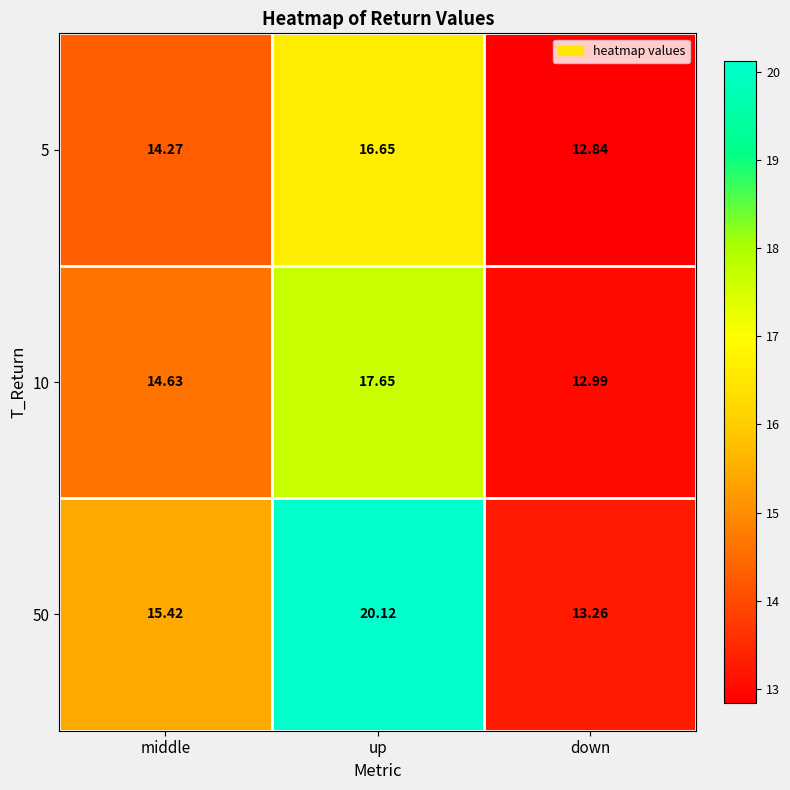

Rank the series by their average value, from highest to lowest.

50, 10, 5